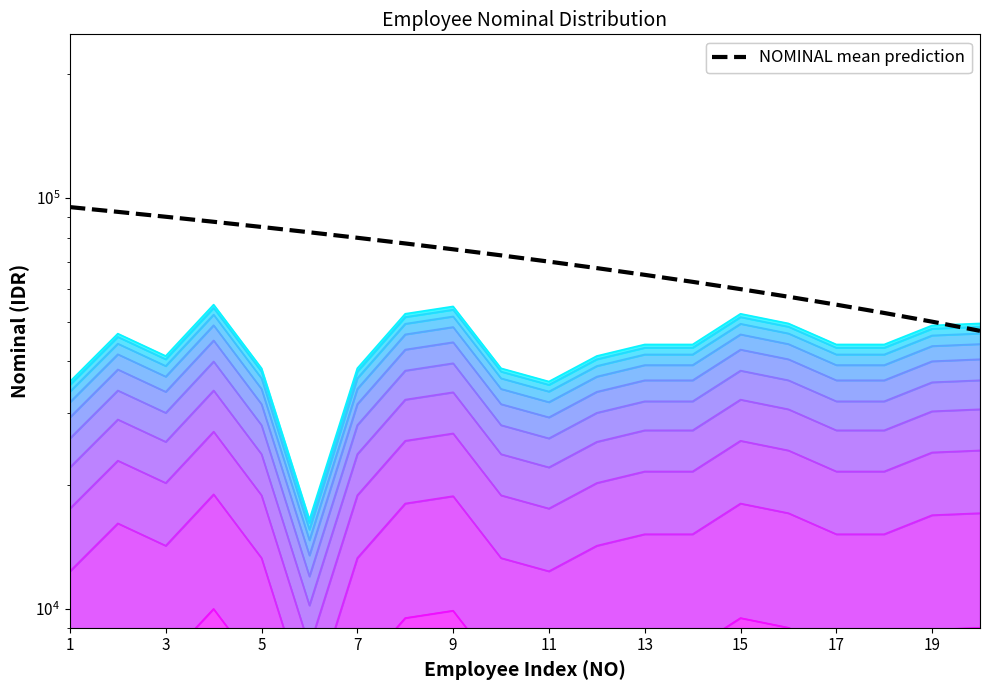

Count the number of data series in this chart.

1